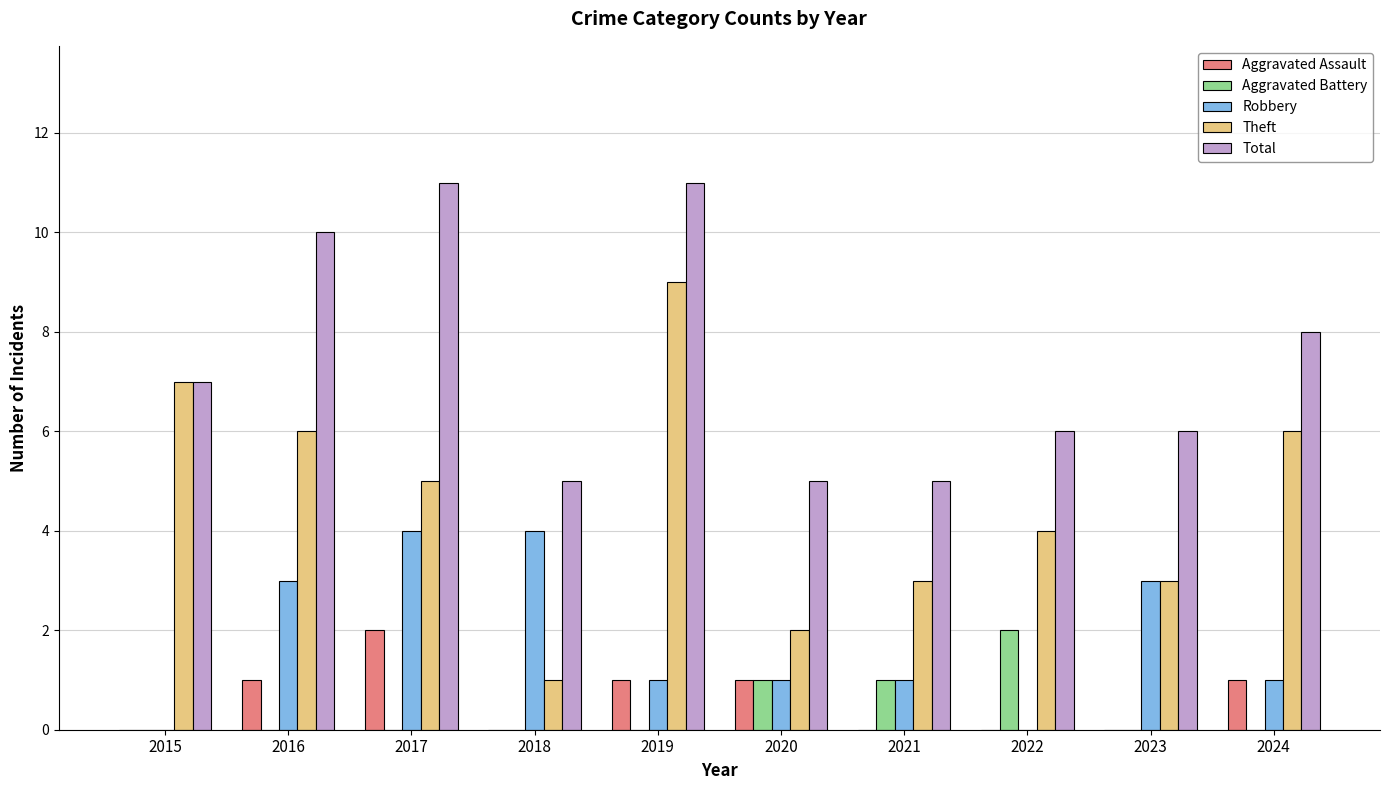

Is it true that Robbery equals 2 at 2024?

False